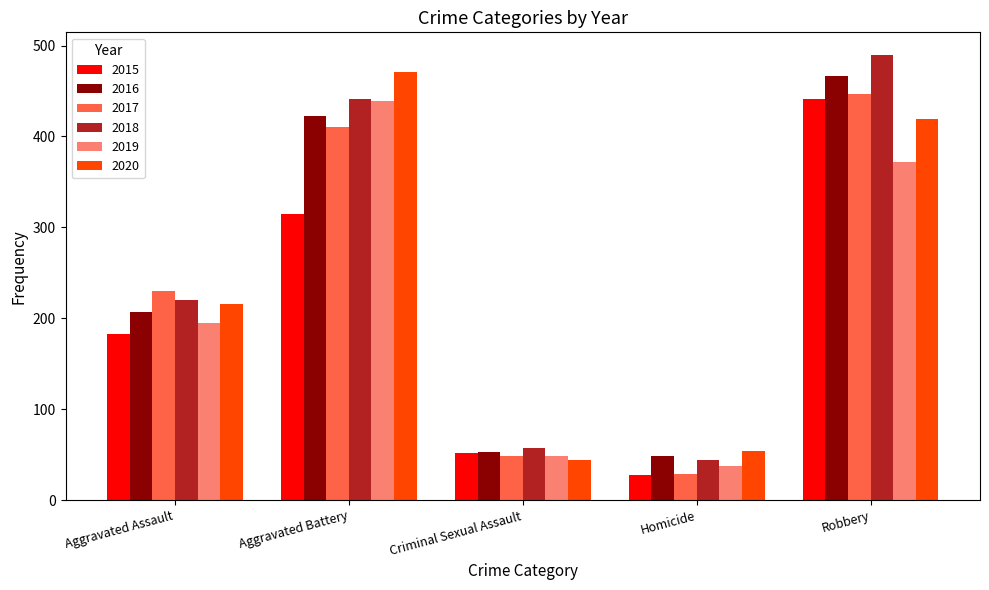

Count the number of data series in this chart.

6